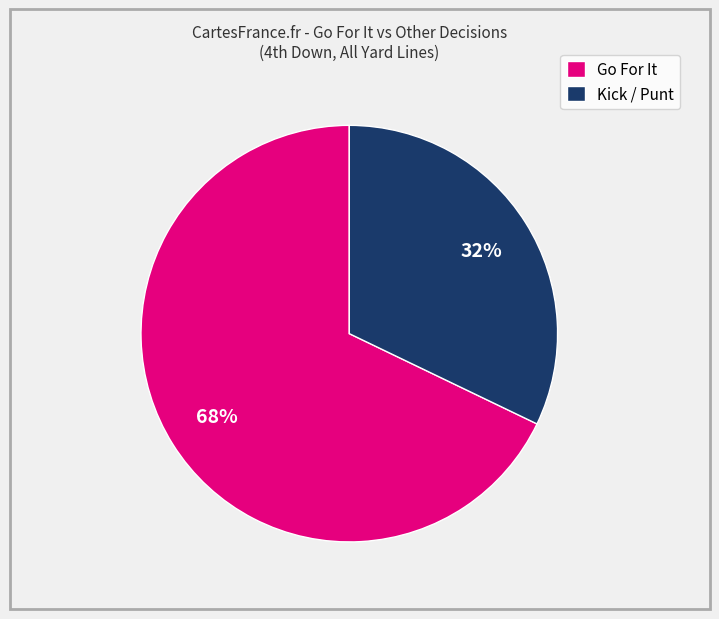

Which category has the smallest portion of the pie?

Kick / Punt